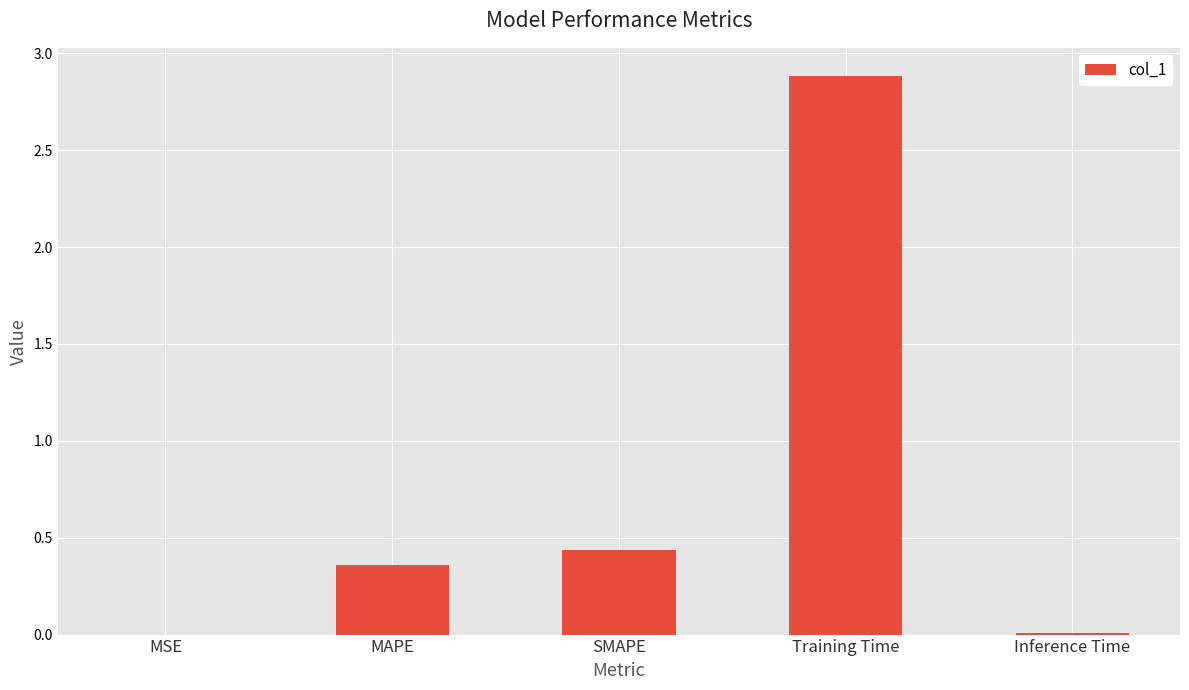

Between MAPE and Training Time, which is larger?

Training Time